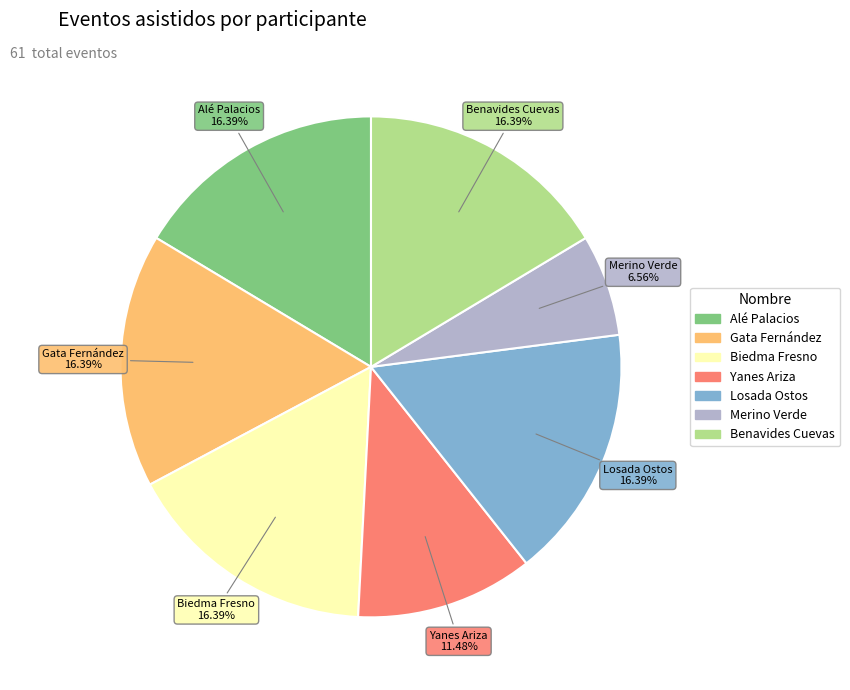

Is there a majority slice in this chart?

No